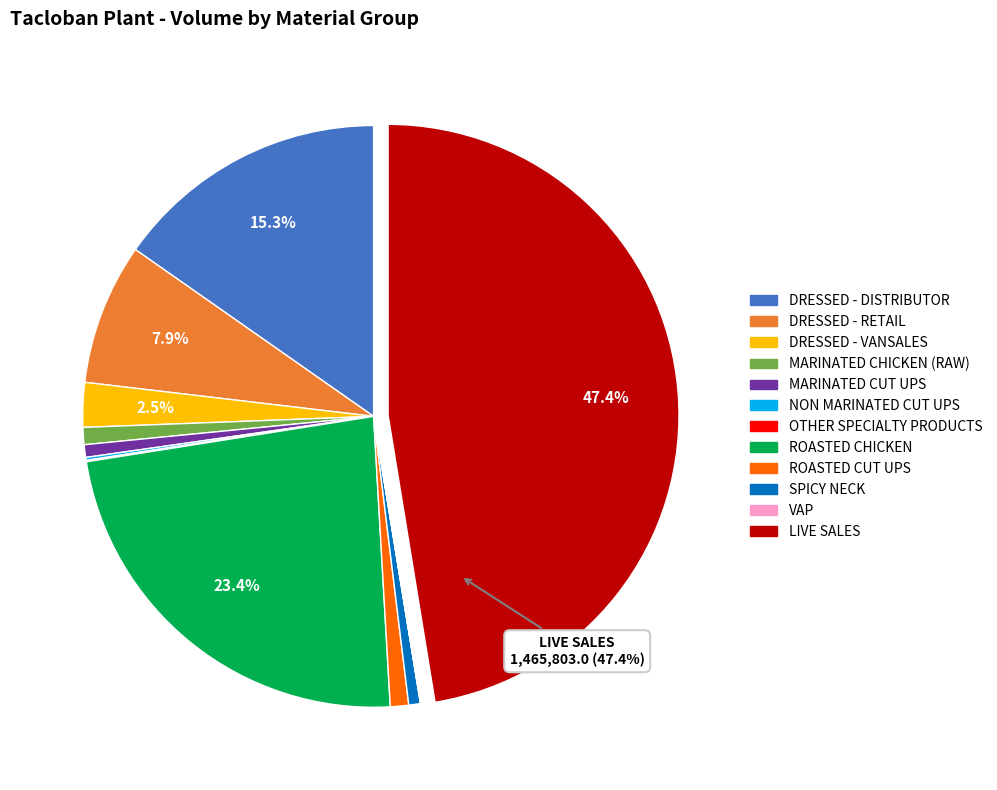

To the nearest percent, what percentage of the pie is MARINATED CUT UPS?

1%